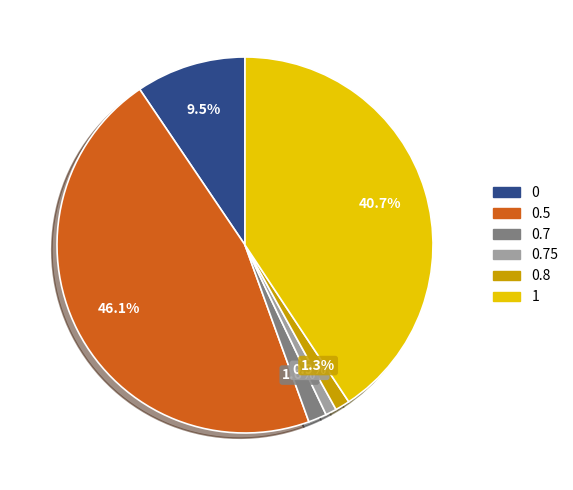

To the nearest percent, what percentage of the pie is 0.75?

1%